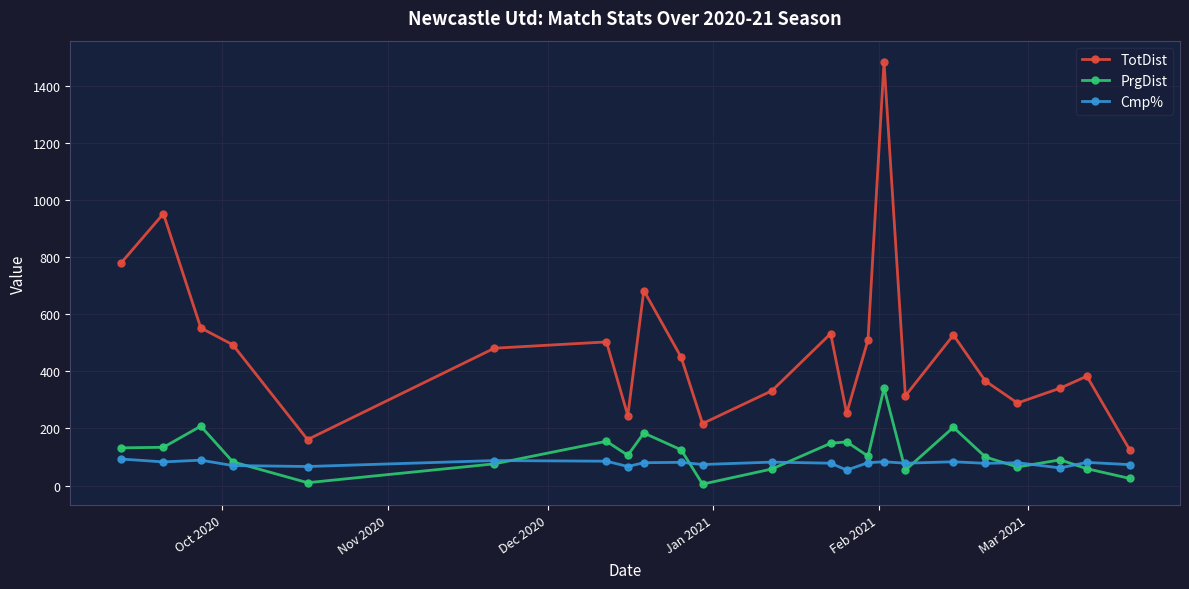

Rank the series by their maximum value, from highest to lowest.

TotDist, PrgDist, Cmp%